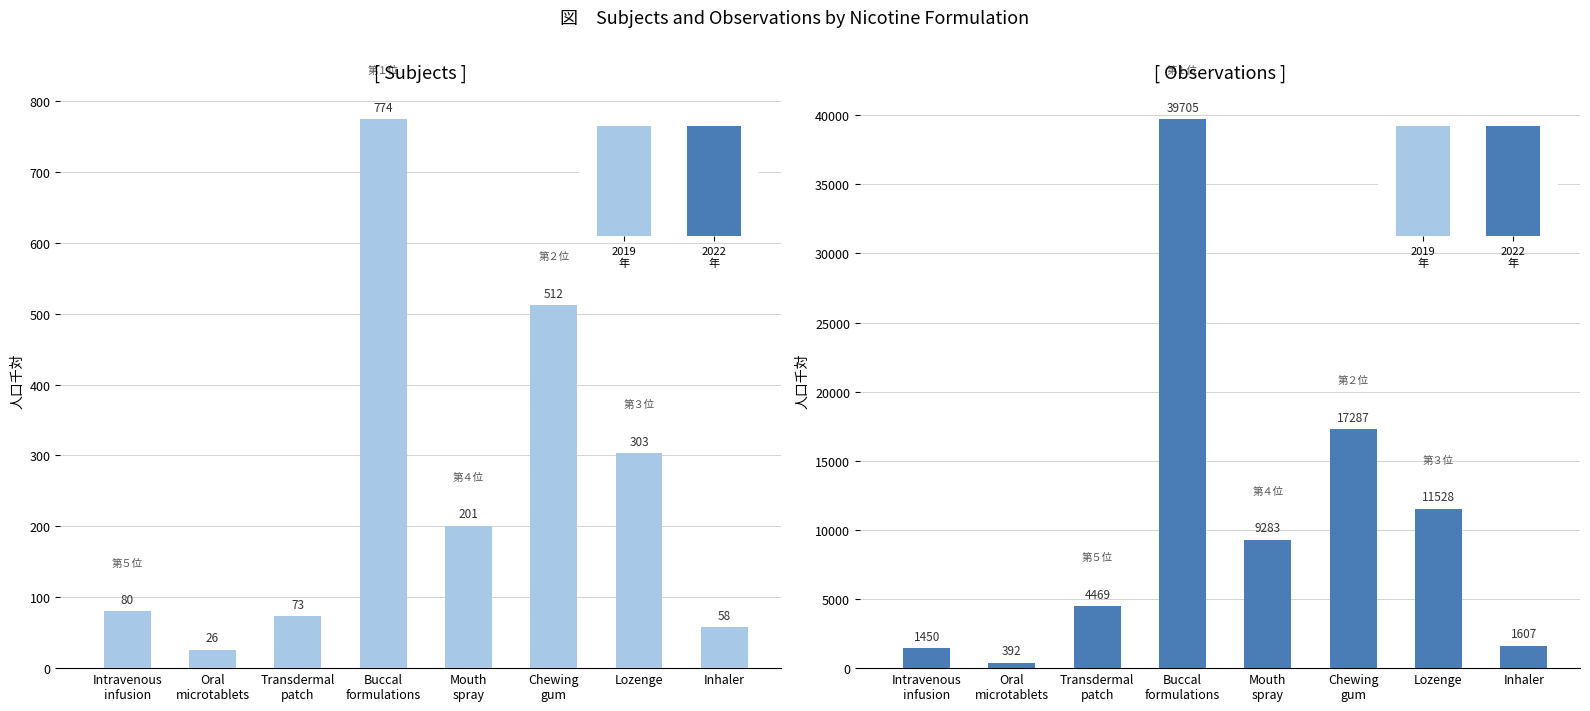

The Subjects series shows 122 at Transdermal
patch. True or false?

False